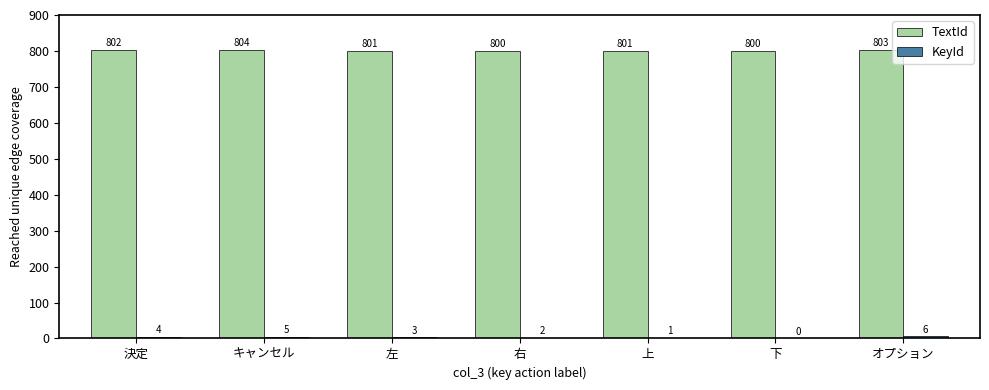

The TextId series shows 1300 at 上. True or false?

False